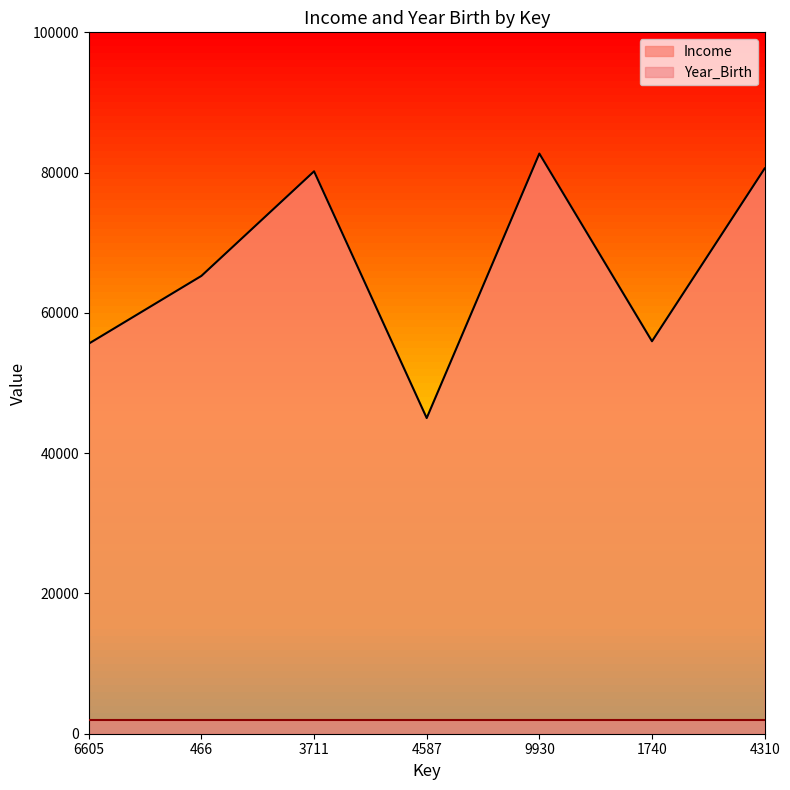

Where is the first local maximum?

3711